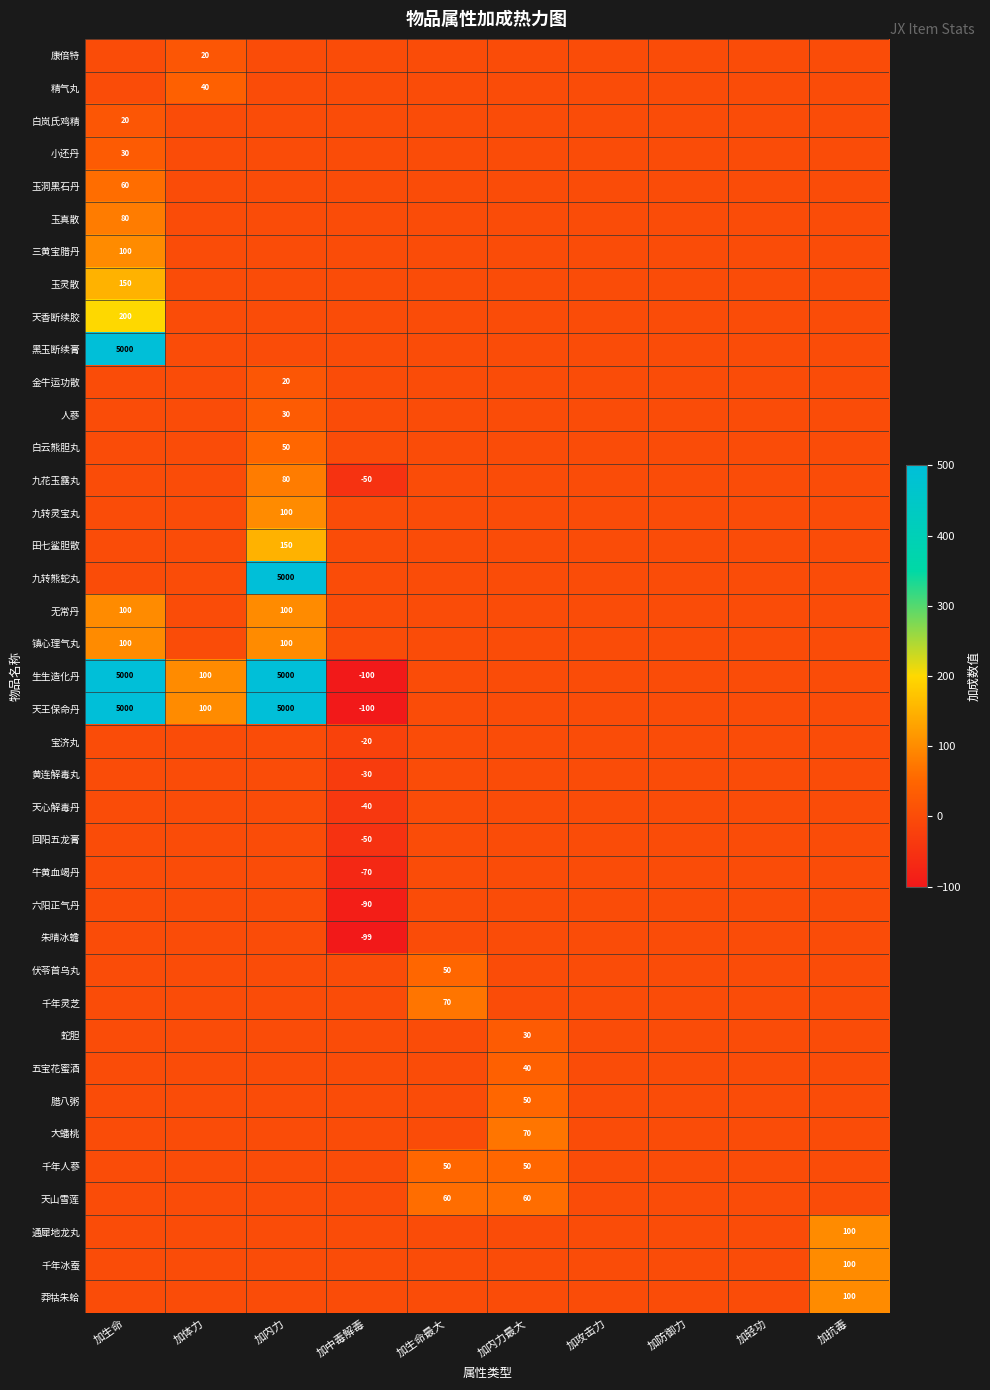

What is the difference between the maximum and minimum values in the 六阳正气丹 series?

90